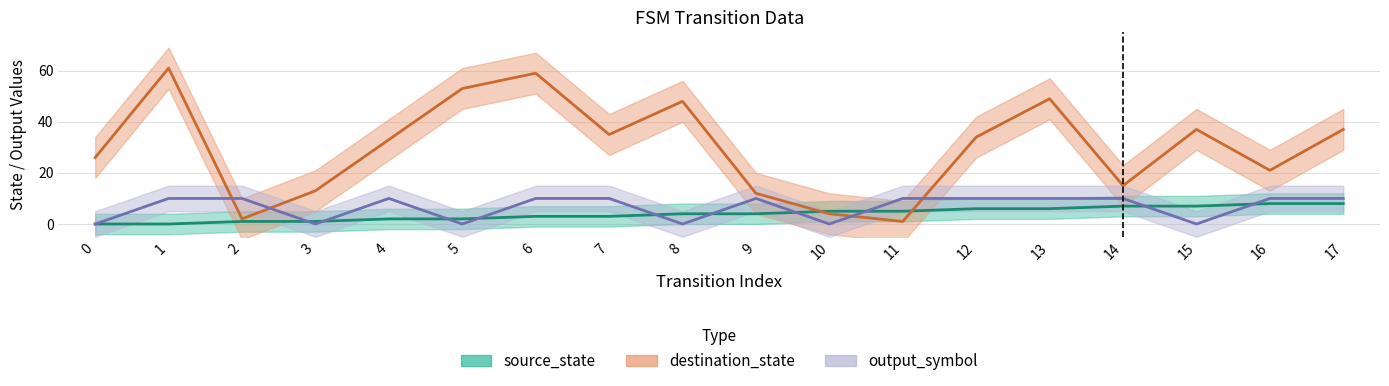

Reading left to right, transcribe all the data shown in this chart.

source_state: 0=0	1=0	2=1	3=1	4=2	5=2	6=3	7=3	8=4	9=4	10=5	11=5	12=6	13=6	14=7	15=7	16=8	17=8
destination_state: 0=26	1=61	2=2	3=13	4=33	5=53	6=59	7=35	8=48	9=12	10=4	11=1	12=34	13=49	14=15	15=37	16=21	17=37
output_symbol: 0=0	1=10	2=10	3=0	4=10	5=0	6=10	7=10	8=0	9=10	10=0	11=10	12=10	13=10	14=10	15=0	16=10	17=10